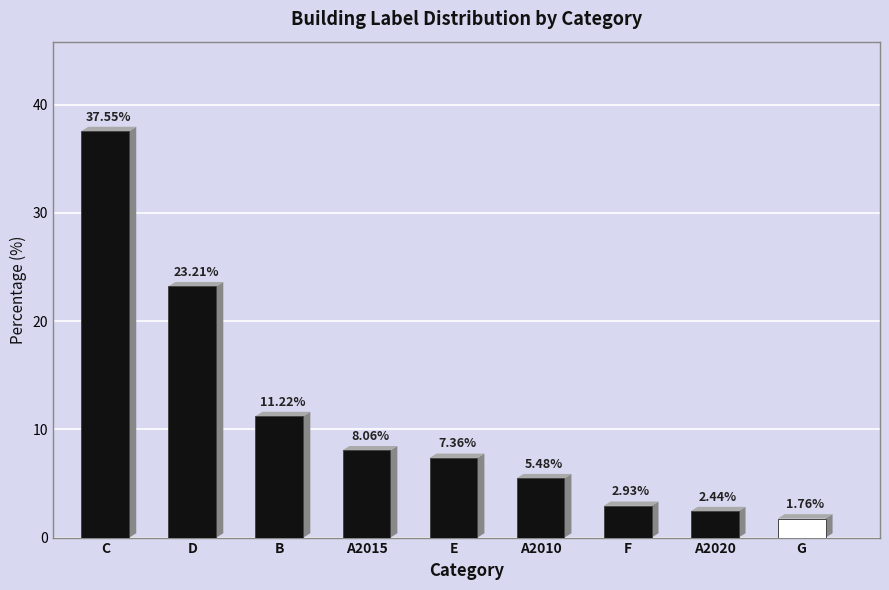

At which label is the value closest to 19?

D